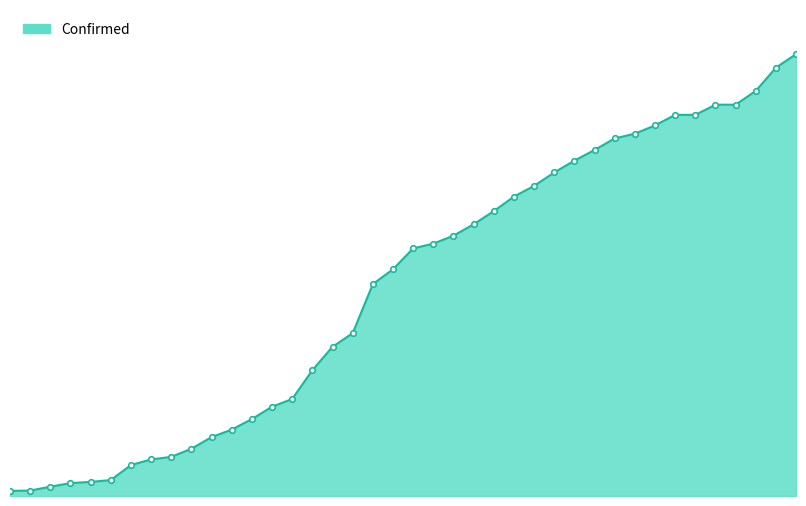

Where does the data first go above 3561?

21